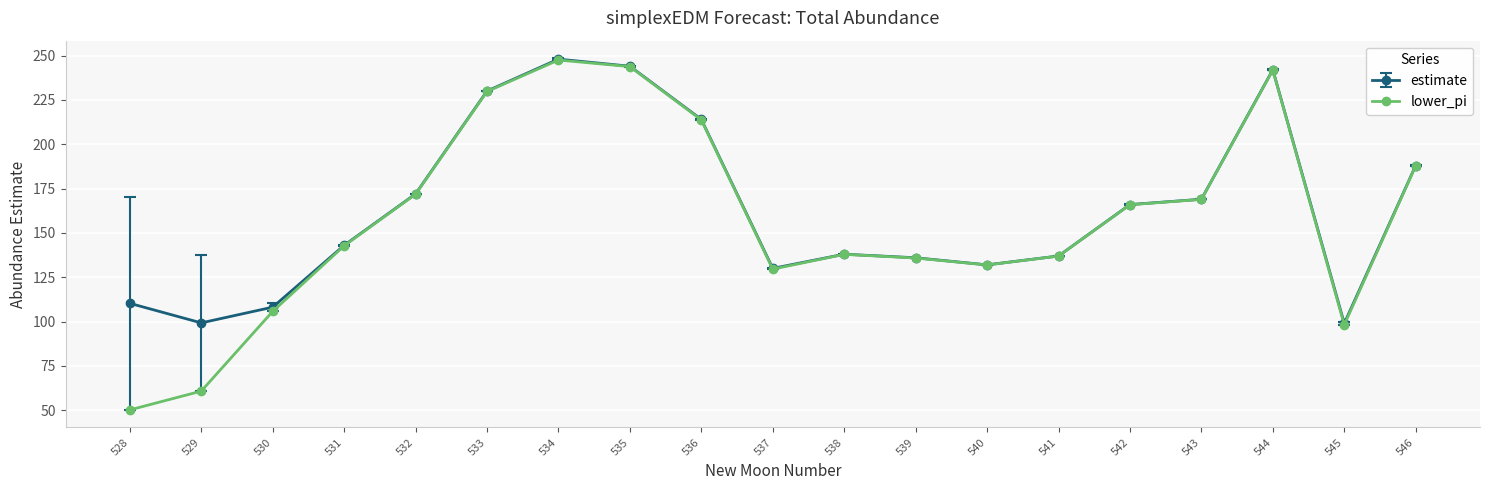

What is the sum of all estimate values?

3105.7